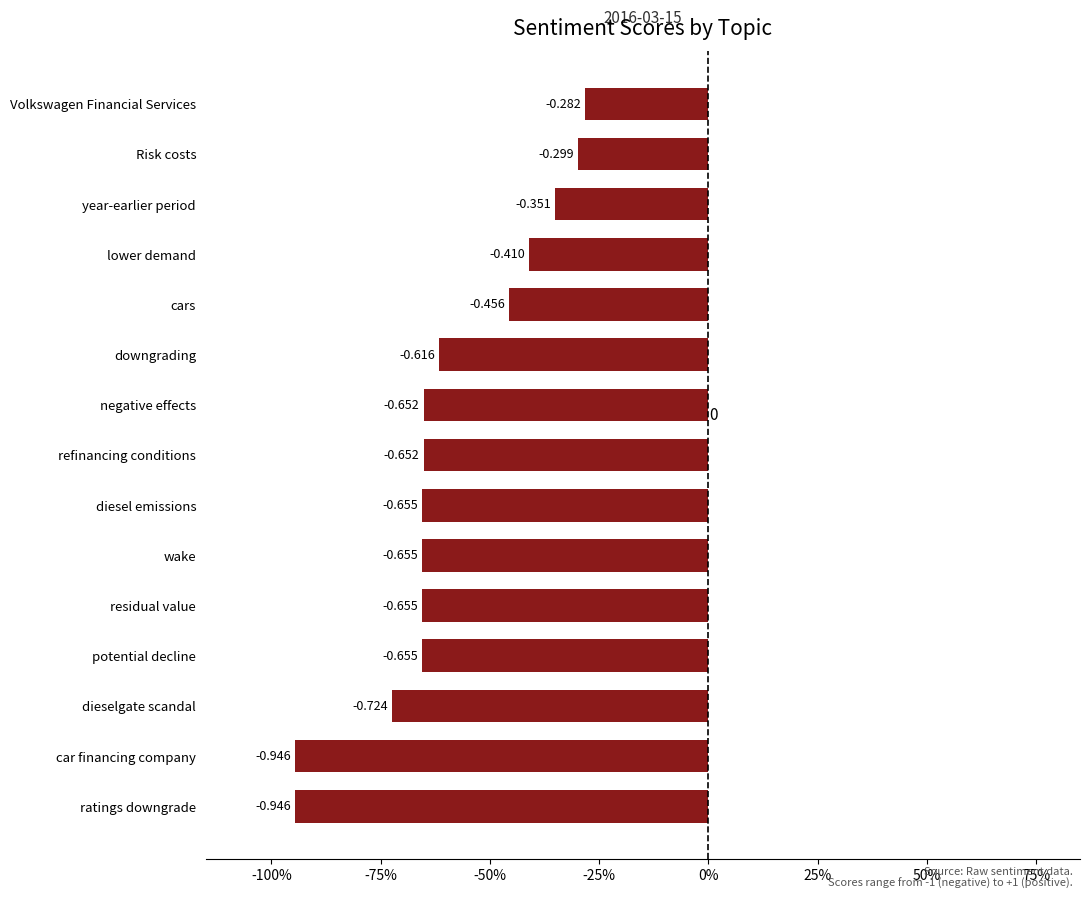

Are the bars horizontal?

Yes